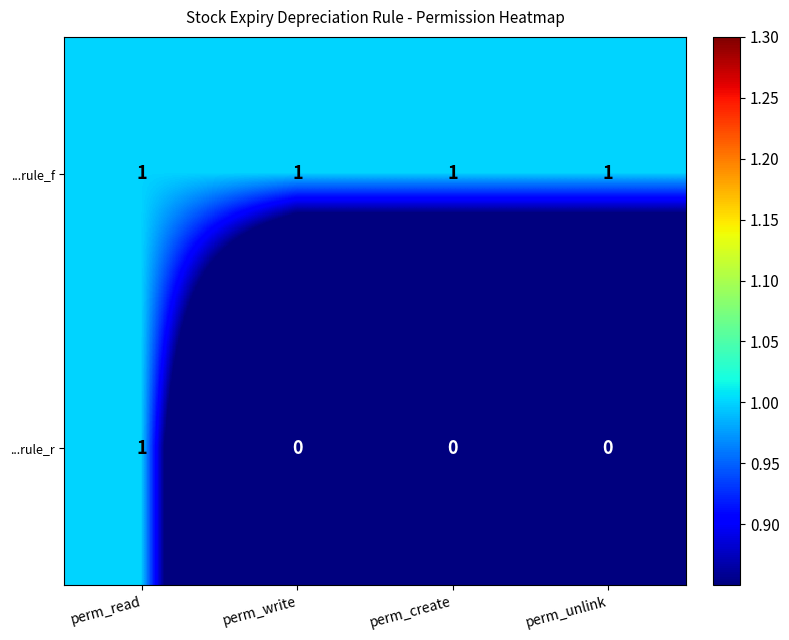

True or false: ...rule_r has a value of -1 at perm_create.

False